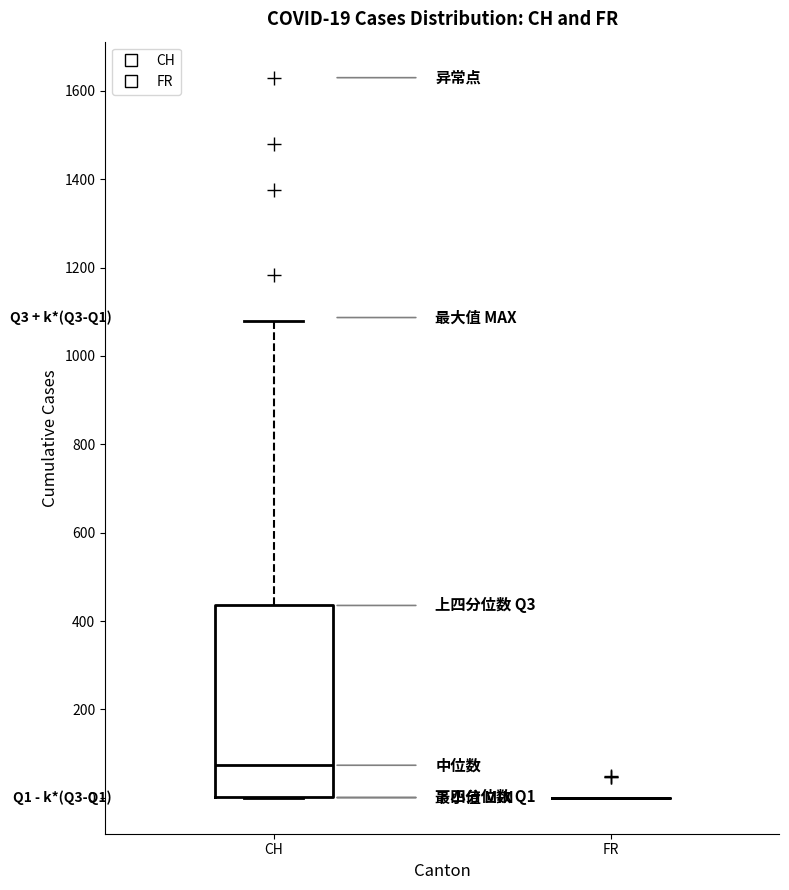

Which box is the tallest, from its lower edge to its upper edge?

CH